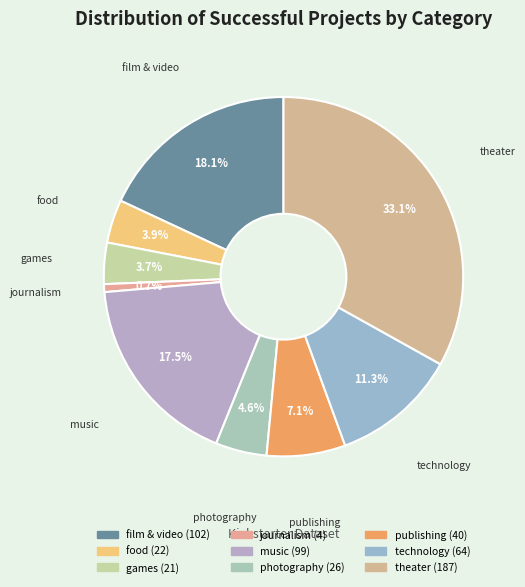

What percentage do food and journalism together represent?

4.6%